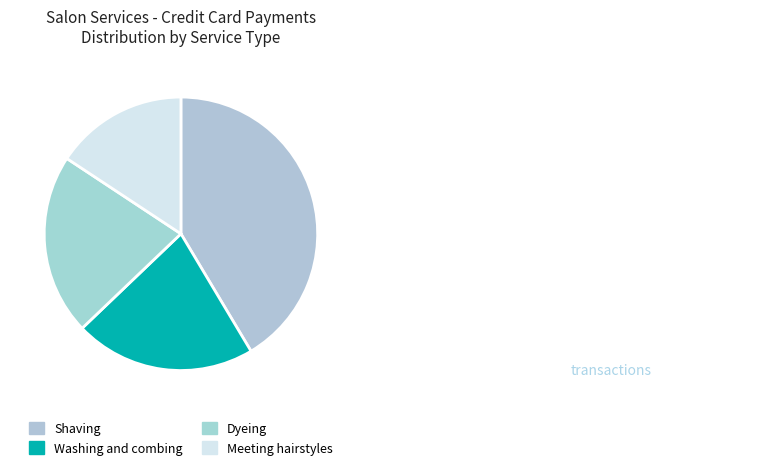

Is Washing and combing the majority of the pie?

No